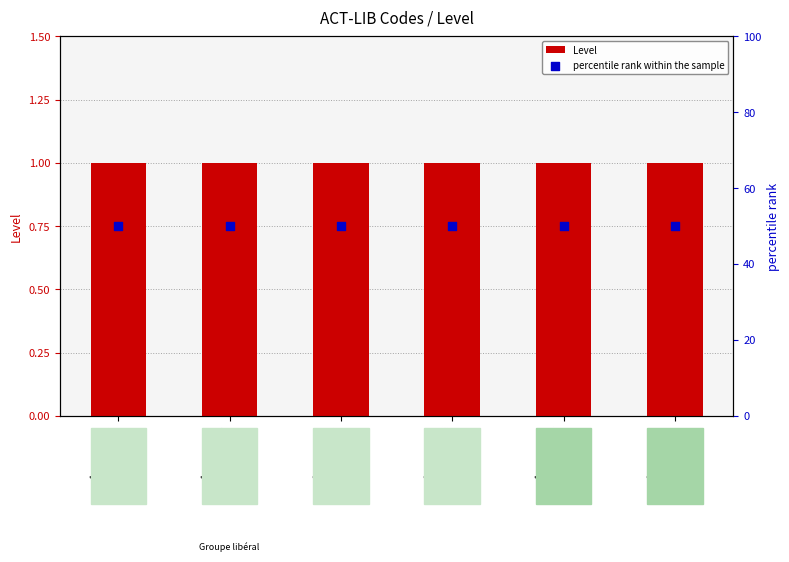

Which series reaches the maximum Y coordinate?

percentile rank within the sample